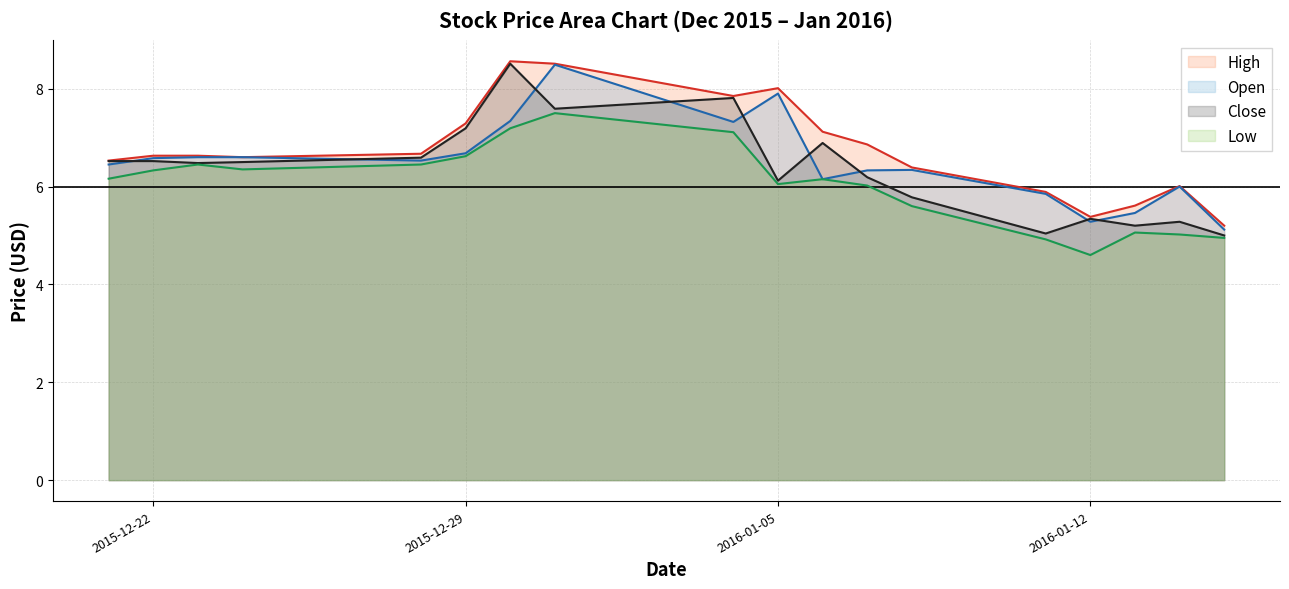

The High series shows 6.6 at 2015-12-23. True or false?

True